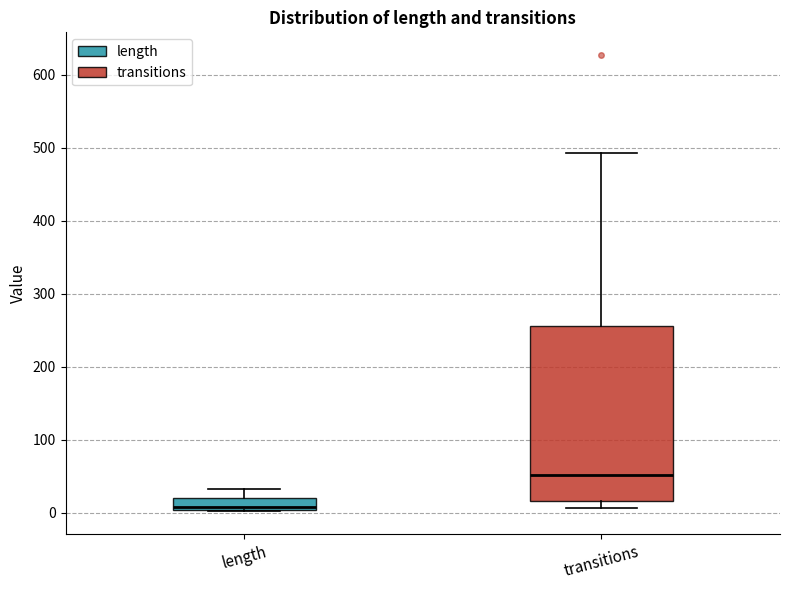

Which box has the highest median line?

transitions